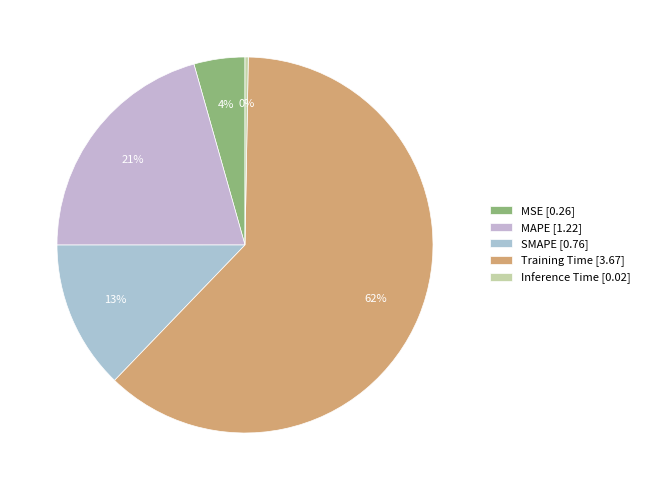

What portion of the pie excludes MSE?

95.6%